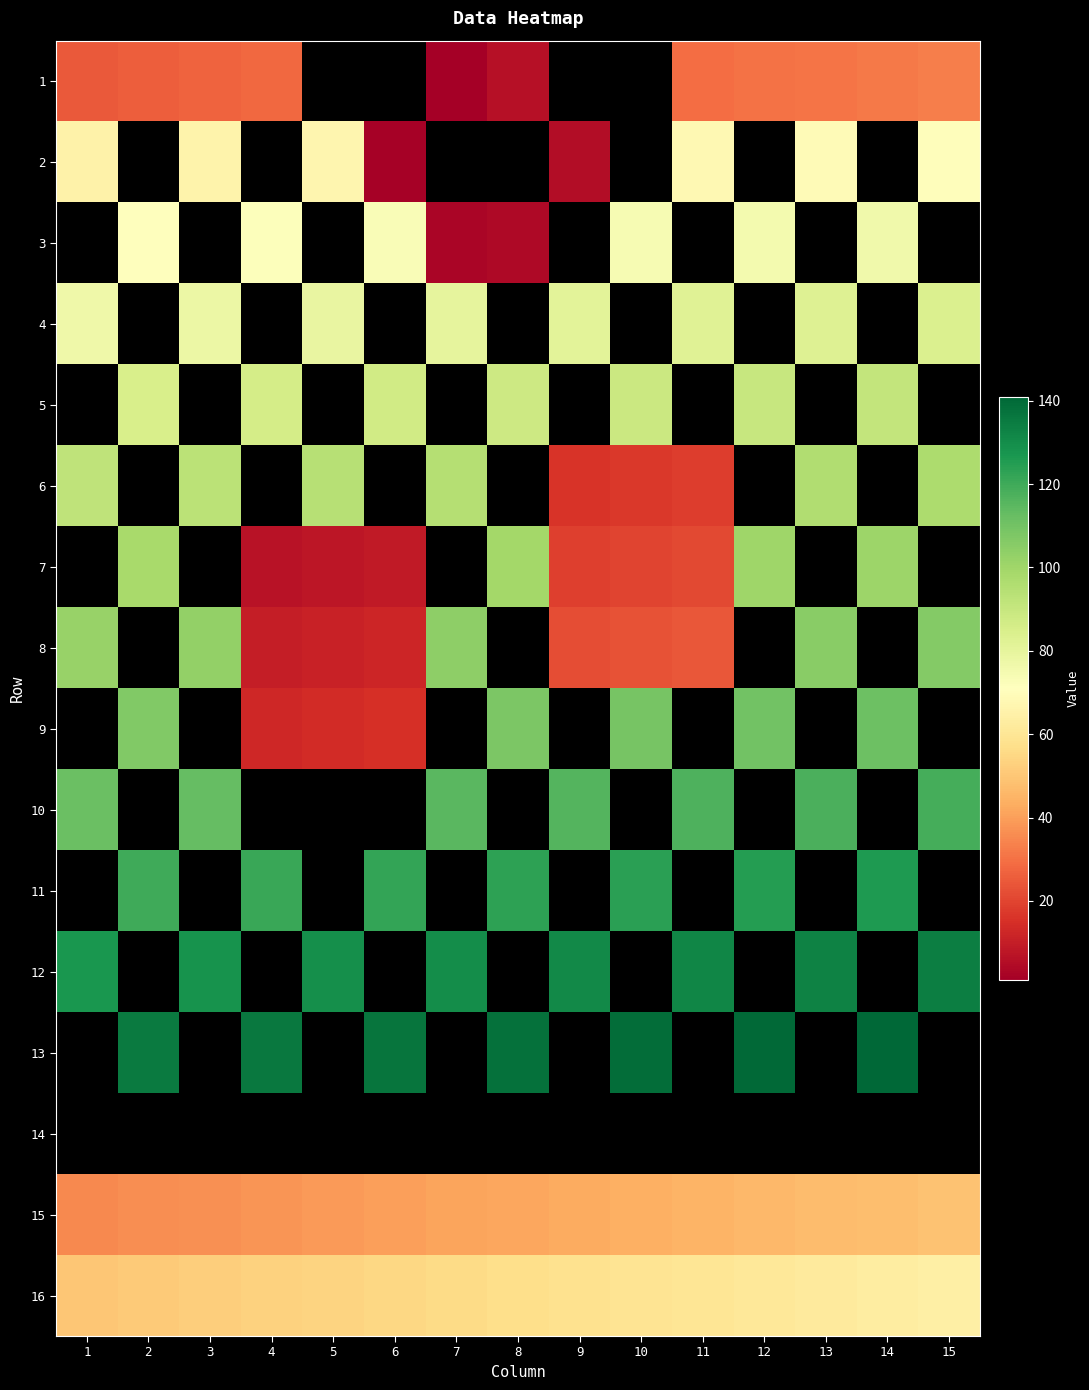

At which category does the chart reach its minimum across all series?

7